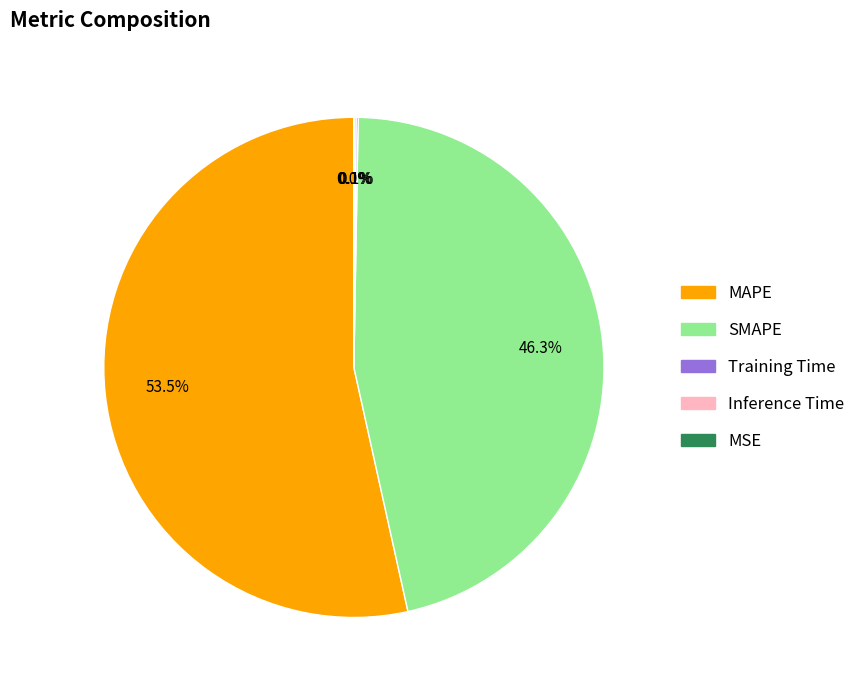

Is there any slice that represents more than half of the pie?

Yes